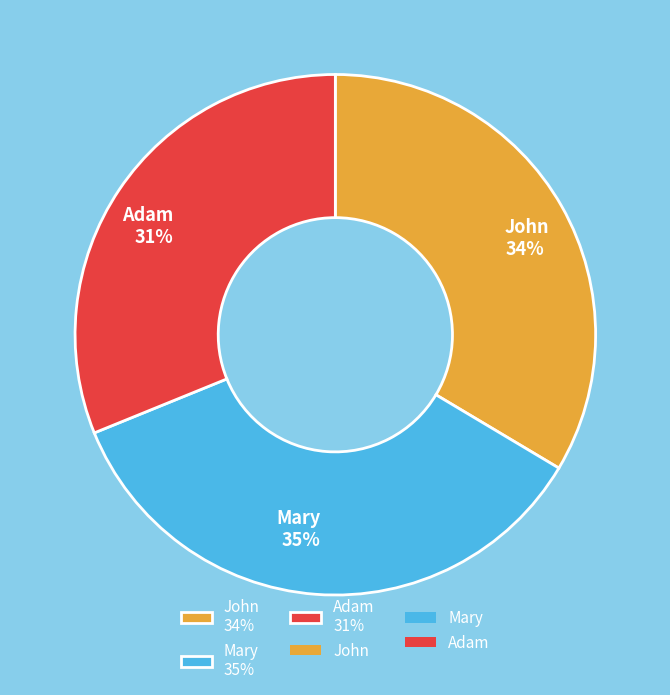

What percentage is the Adam slice, to the nearest percent?

31%